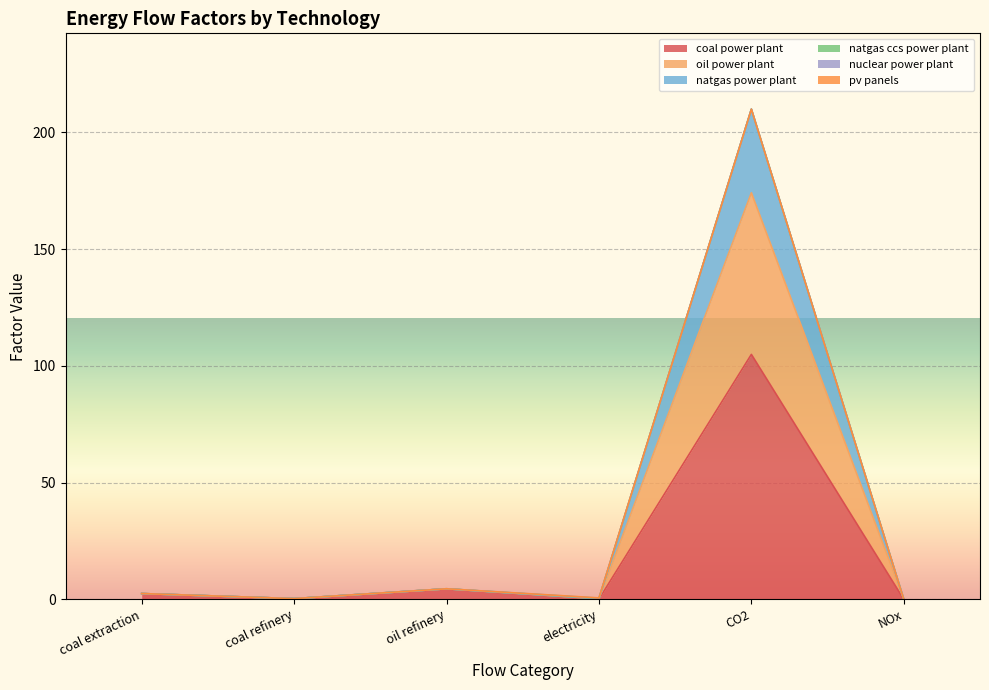

How many data points in coal power plant are above 2?

3